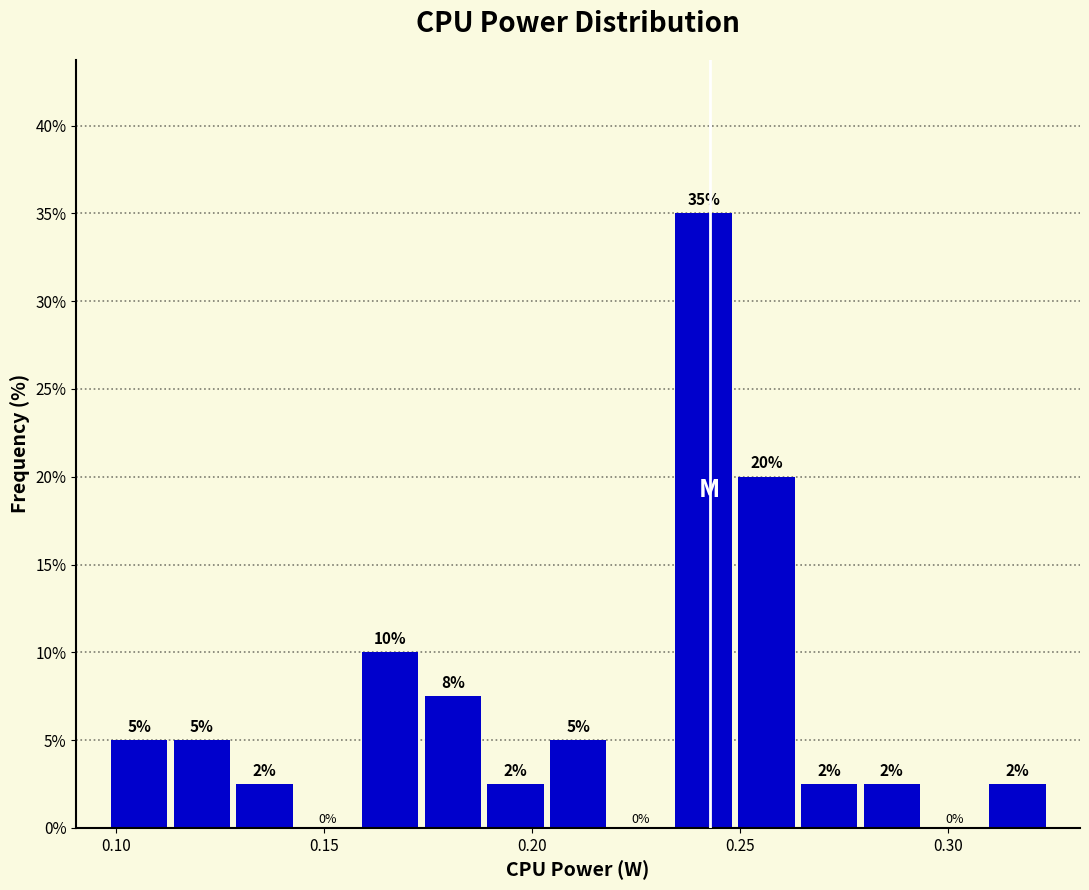

Read against the x-axis, roughly where is the centre of the tallest bar?

0.240